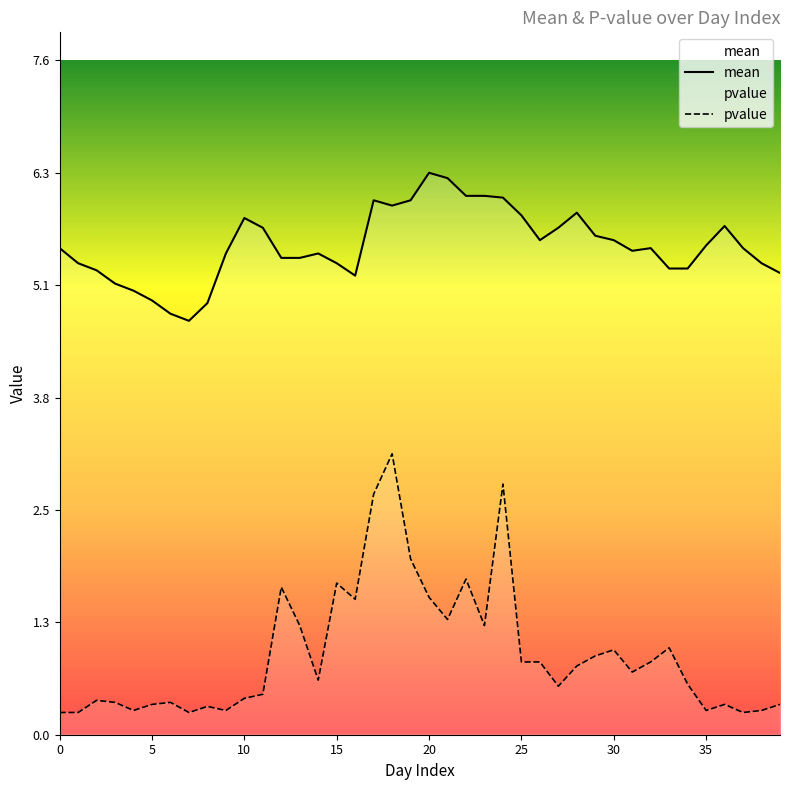

What is the sum of all mean values?

220.9